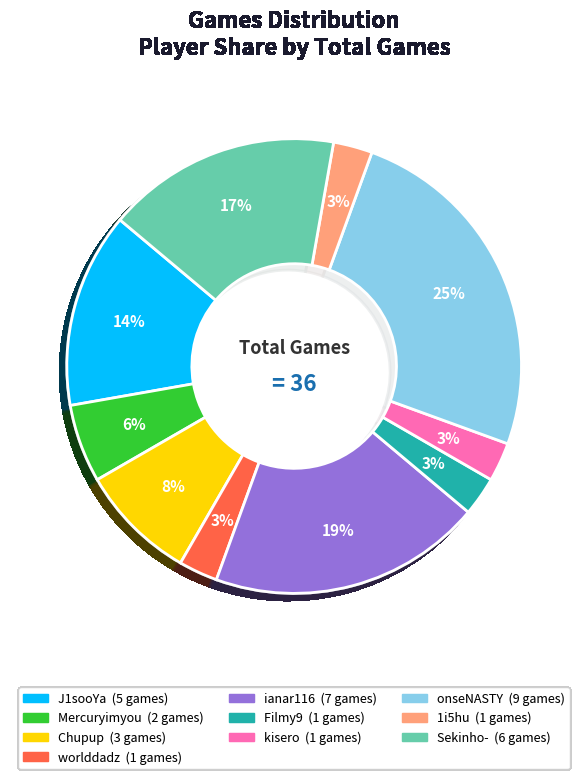

Does 1i5hu represent more than half of the total?

No